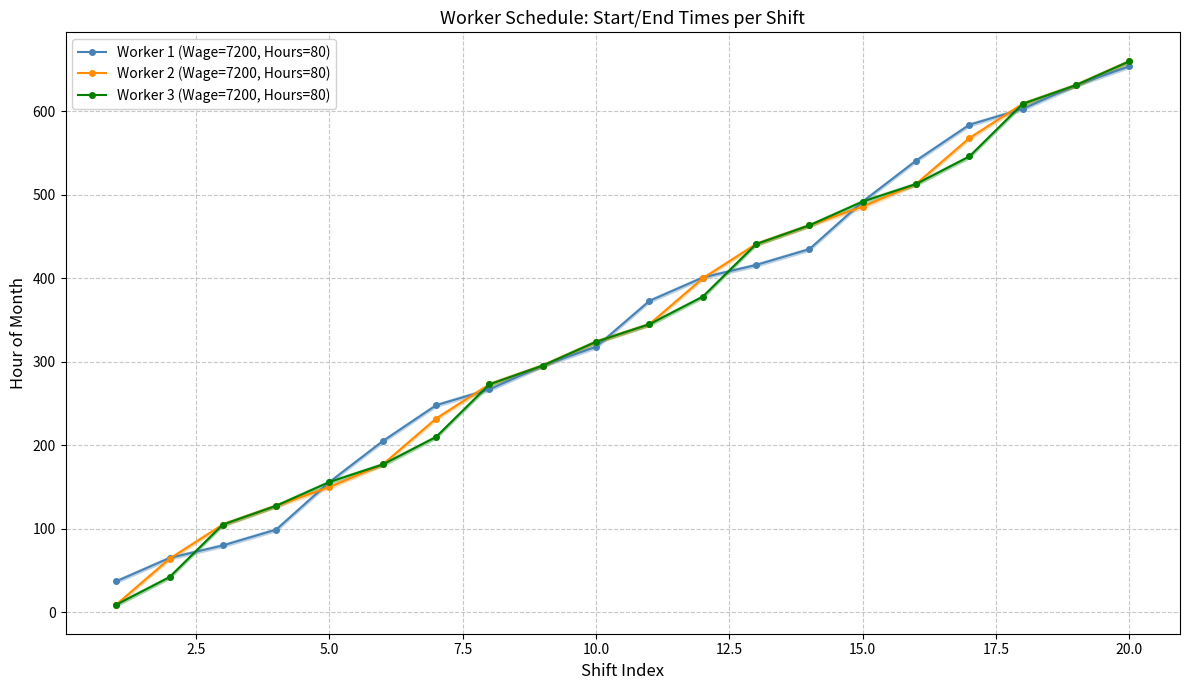

Which series has the widest spread of values?

Worker 2 (Wage=7200, Hours=80)